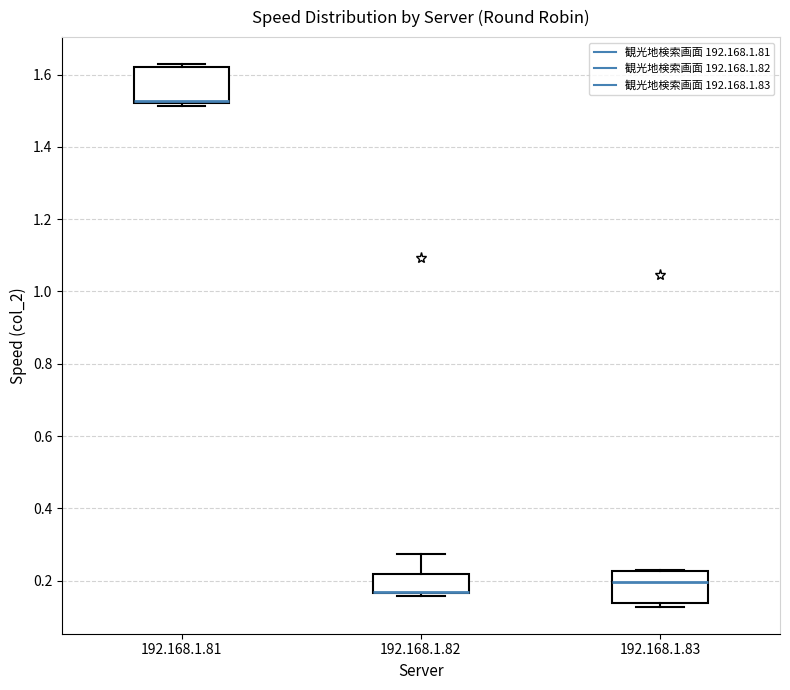

Where does the median line of the box for 192.168.1.83 sit on the y-axis? The values are not printed on the chart, so give them approximately, as read against the axis.

0.20